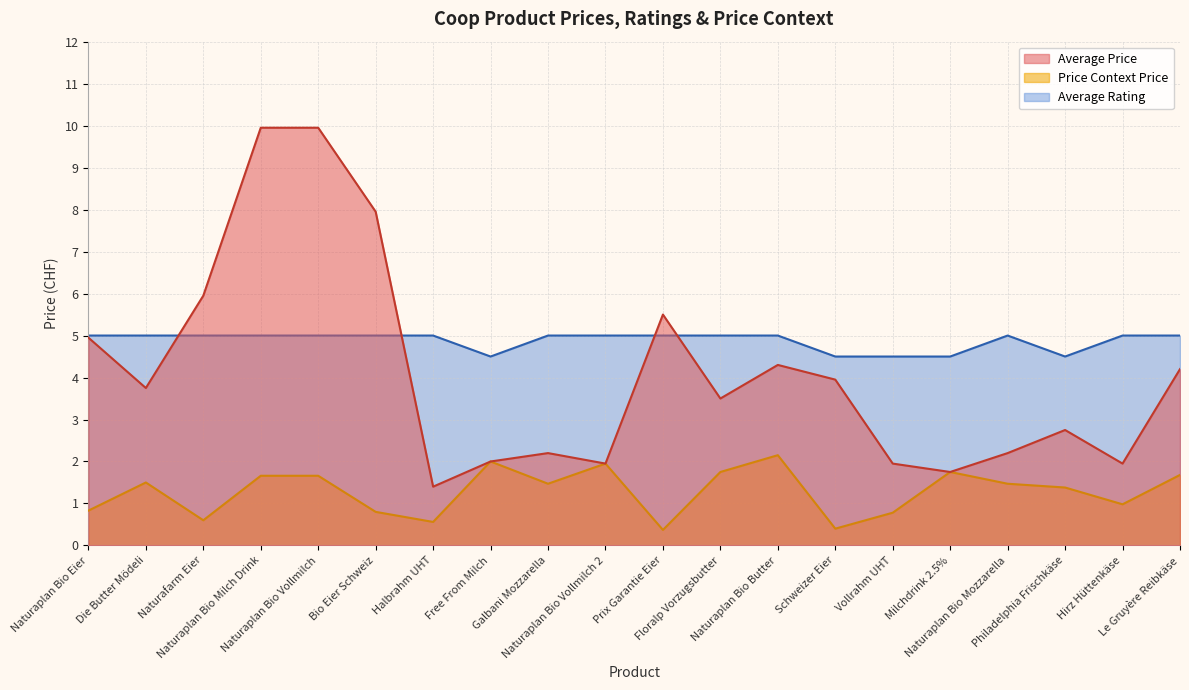

True or false: Average Rating and Price Context Price intersect in this chart.

False